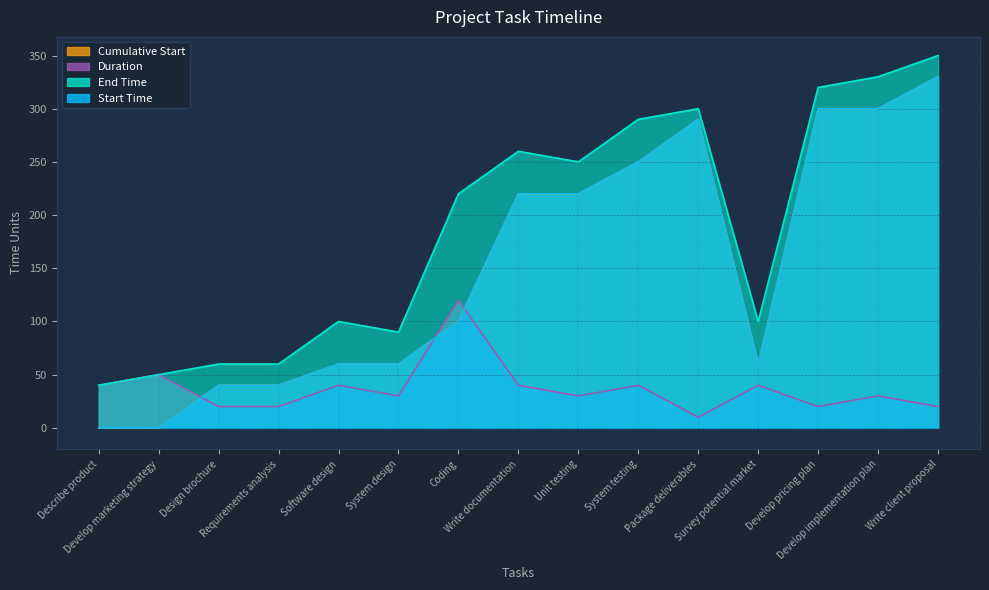

How many lines are shown in the chart?

4